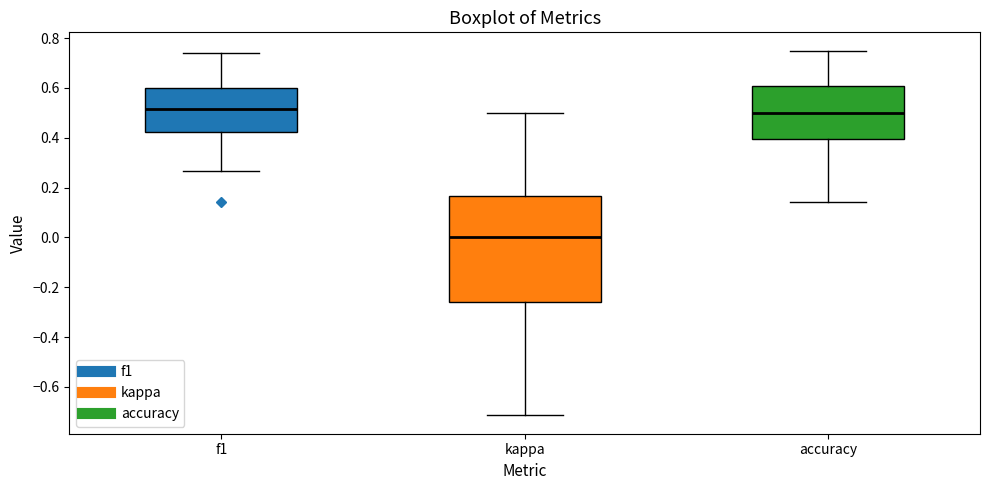

Which box is the tallest, from its lower edge to its upper edge?

kappa